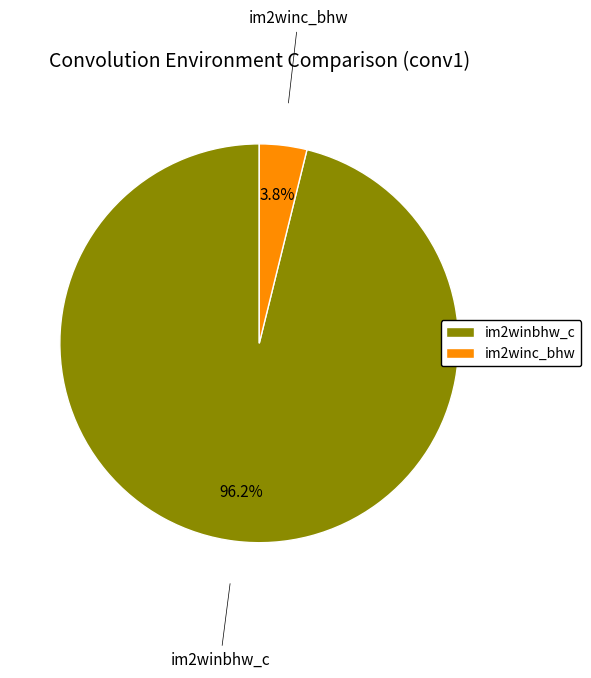

To the nearest percent, what is the difference between the im2winbhw_c and im2winc_bhw slice percentages?

92%